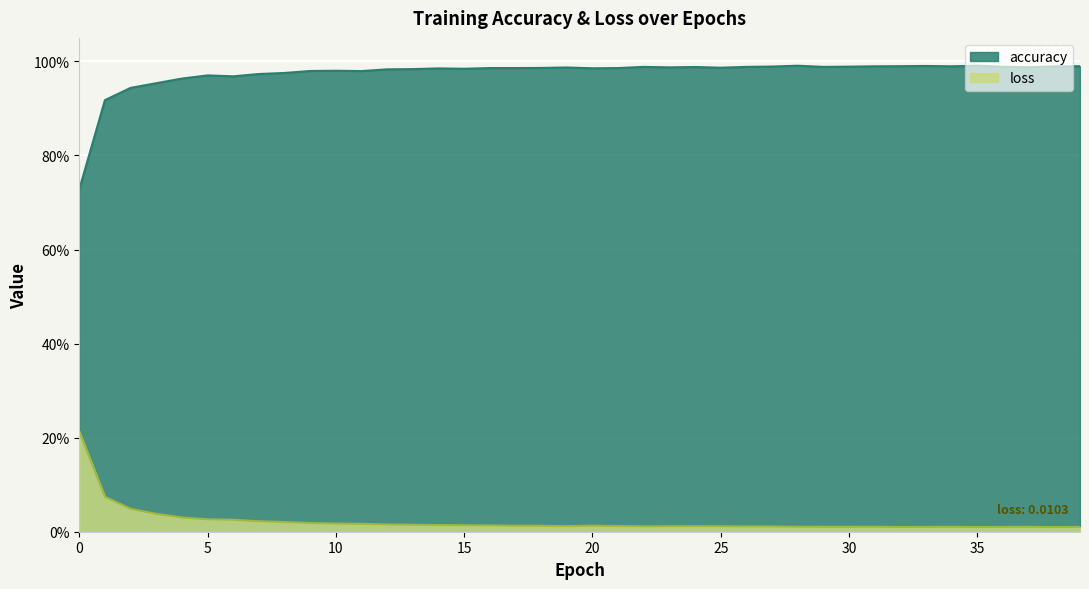

Is the value of loss at 9 greater than the value of accuracy at 6?

No